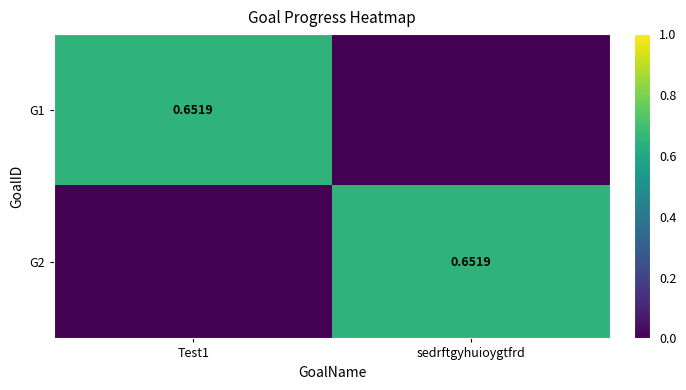

What is the maximum value for G2?

0.7